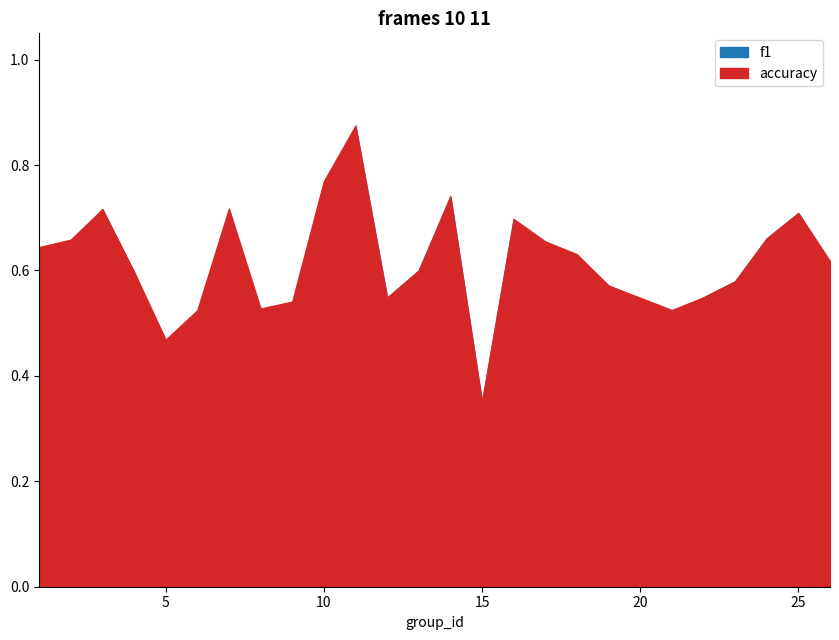

What is the difference between the second highest and second lowest values in the f1 series?

0.3